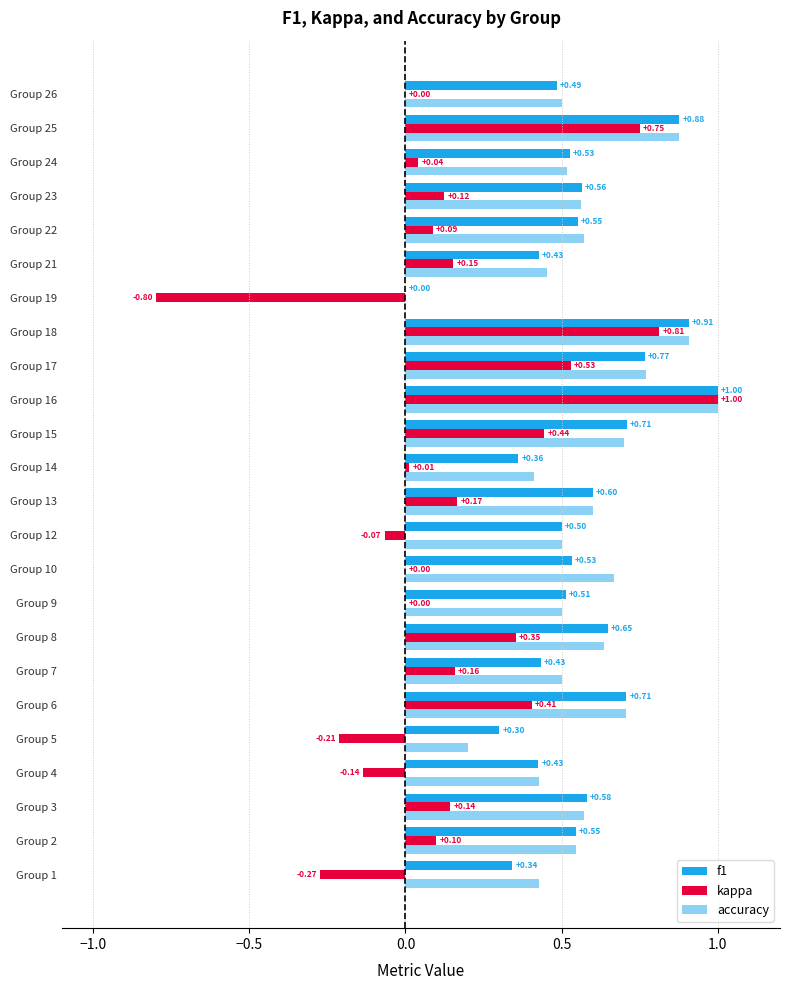

How many categories are shown in the chart?

24